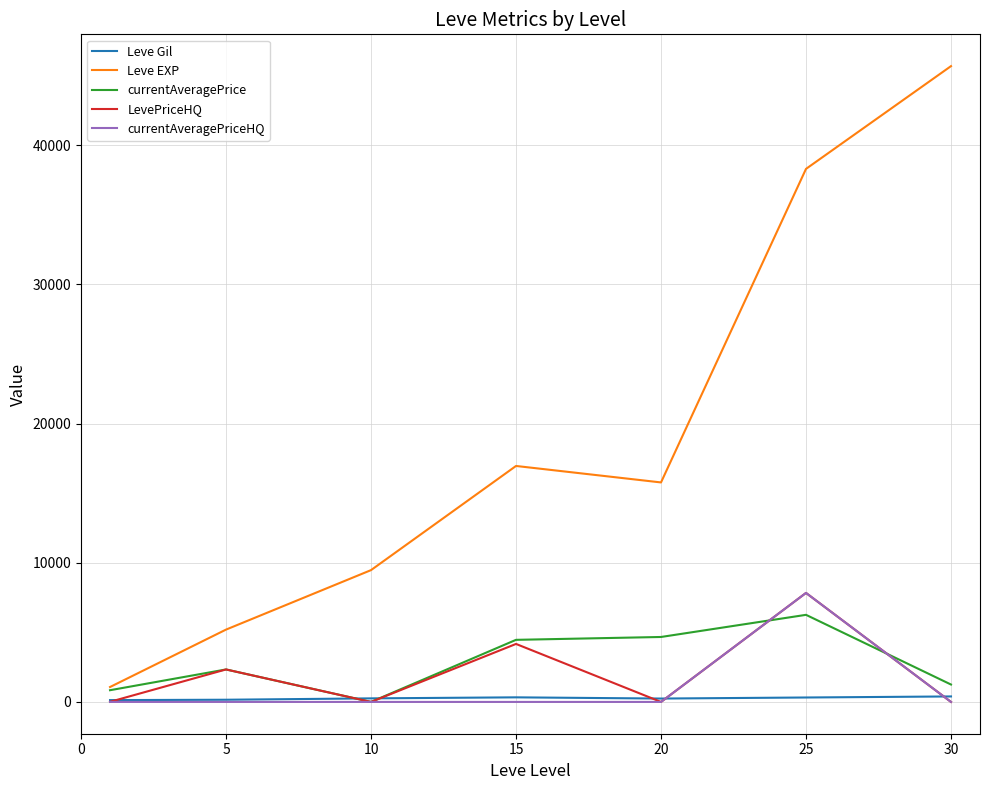

What is the sum of all LevePriceHQ values?

14340.2